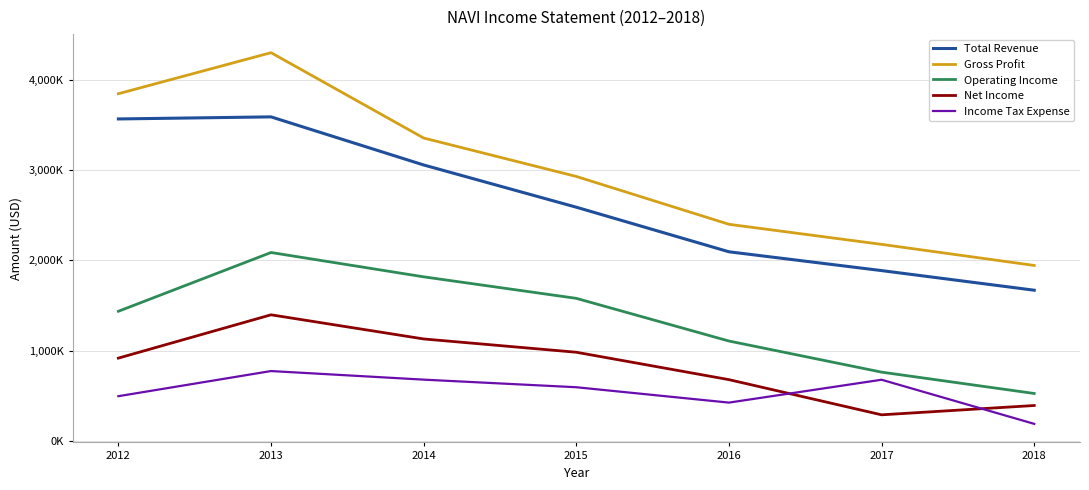

What is the highest value of the Income Tax Expense series?

776000